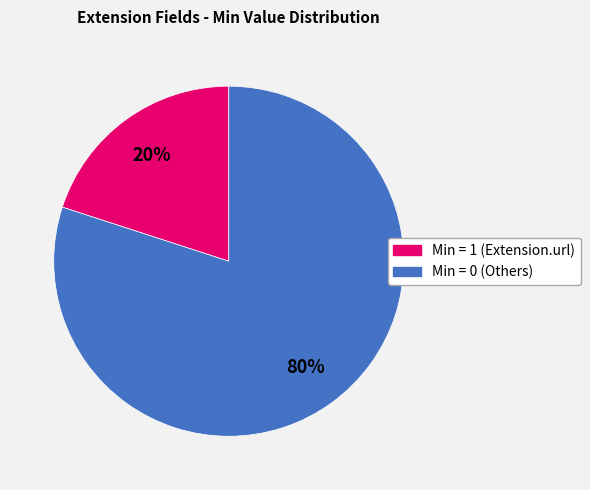

Is there a majority slice in this chart?

Yes